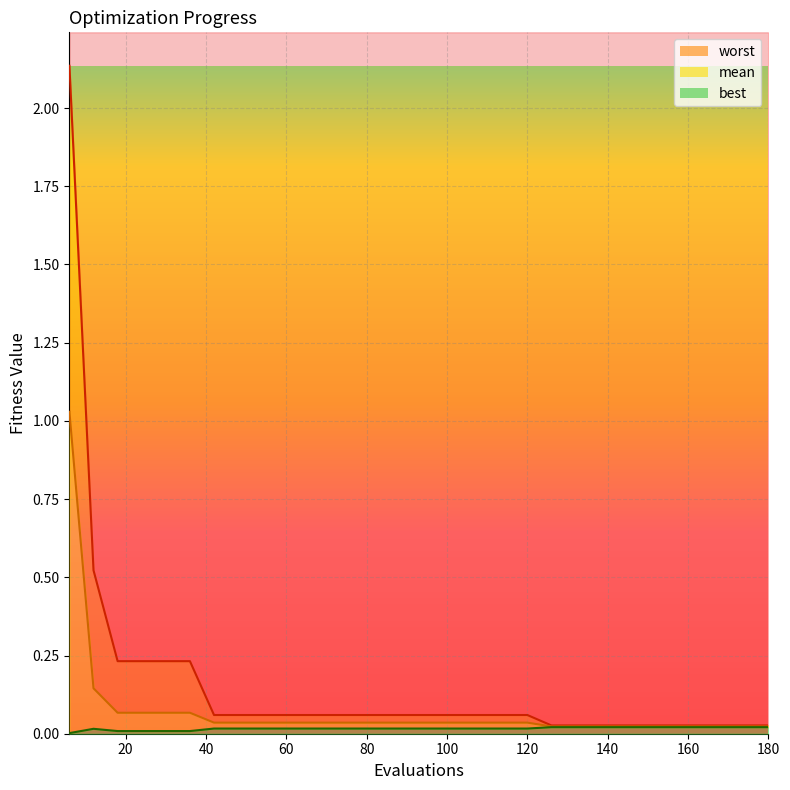

True or false: mean and best cross at least once.

False